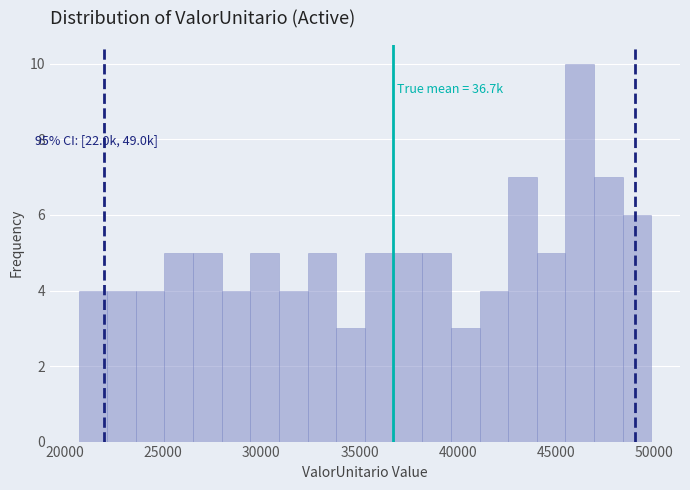

Read against the x-axis, roughly where is the centre of the tallest bar?

46000